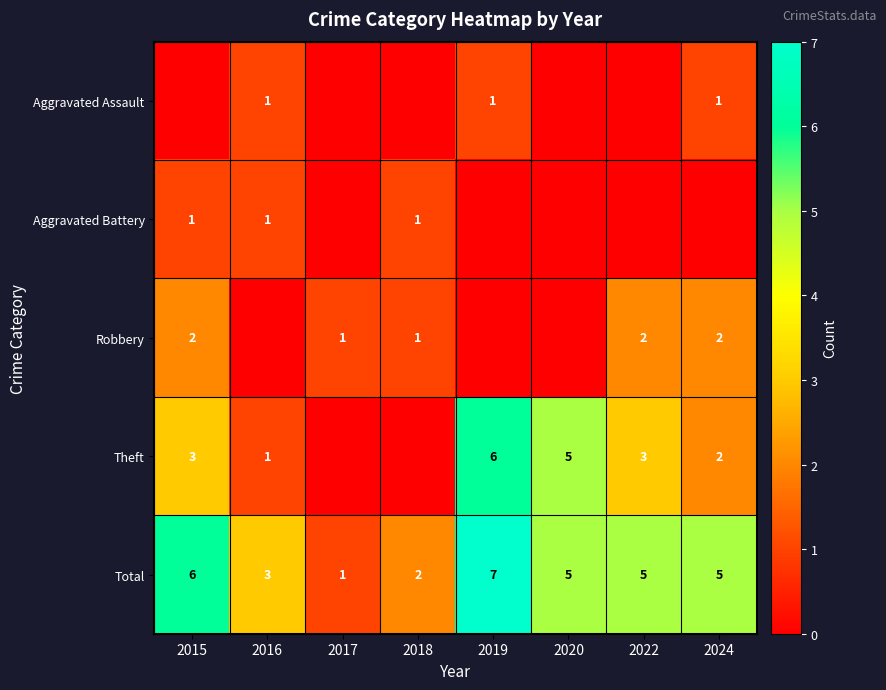

What is the maximum value shown in the chart?

7